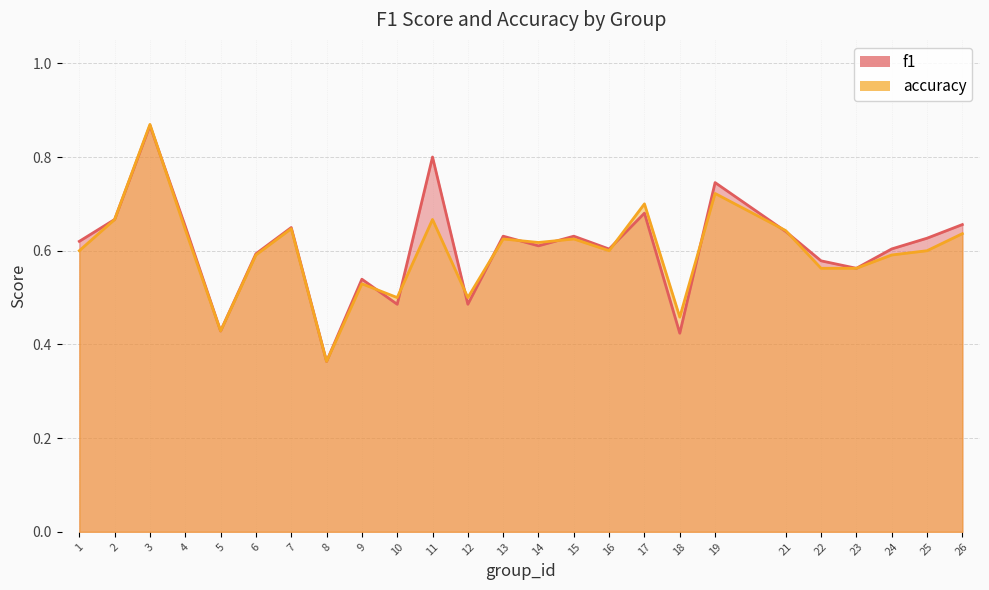

At which category does the chart reach its peak across all series?

3